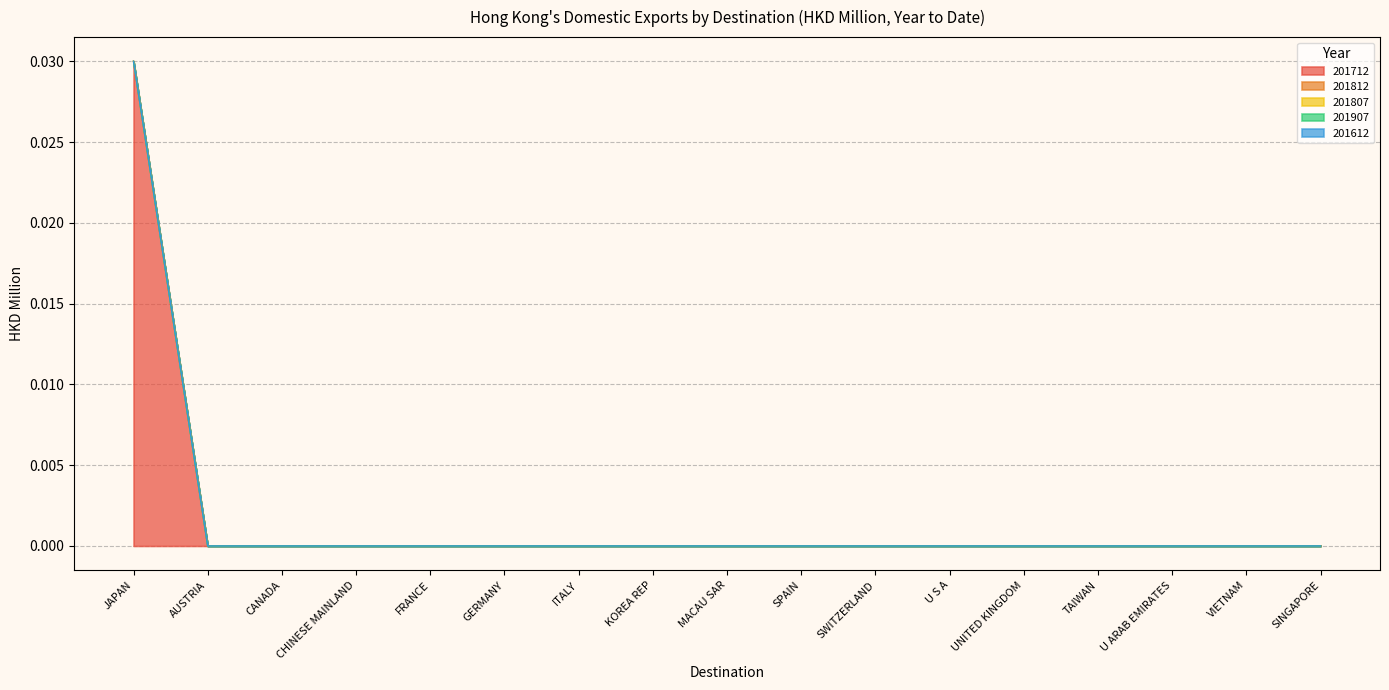

Which series has the largest total across all categories?

201712